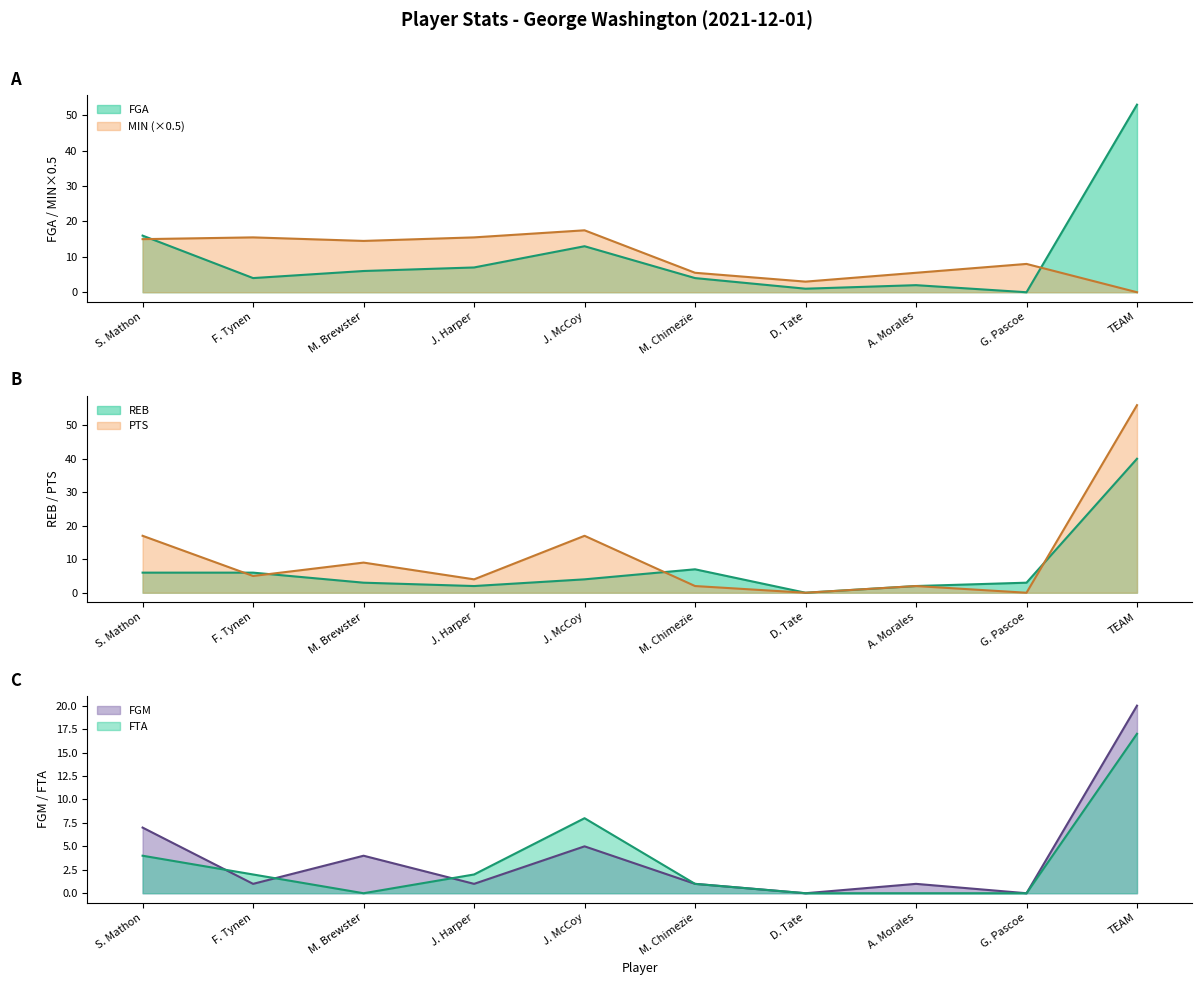

The value of FGM at M. Chimezie is 1.8. True or false?

False